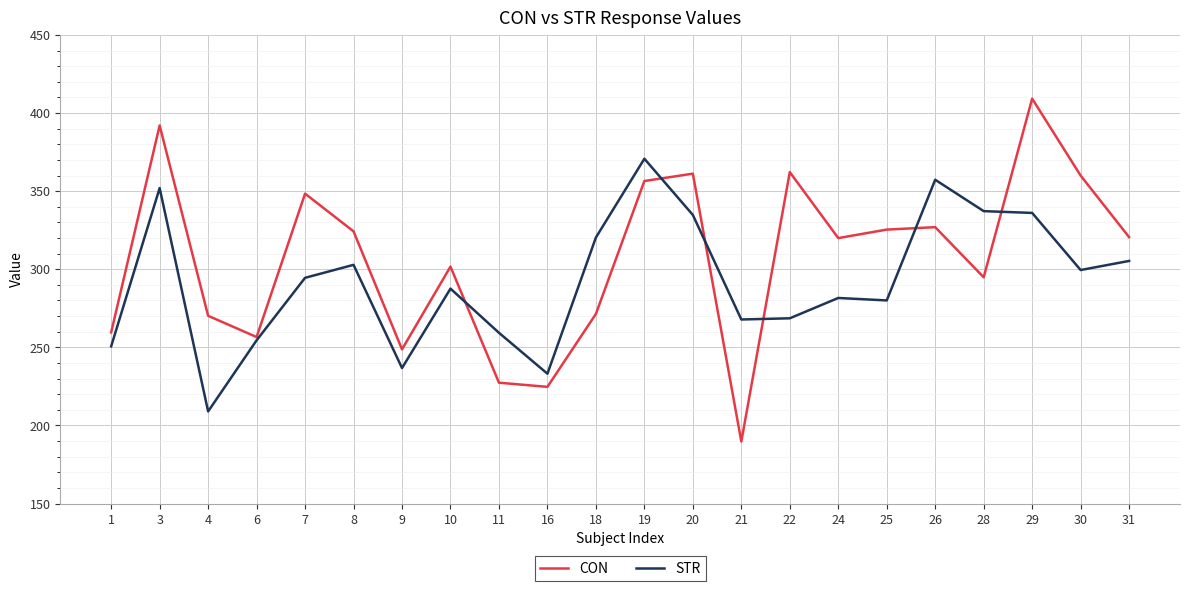

Which series ends up on top after the final intersection of CON and STR?

CON